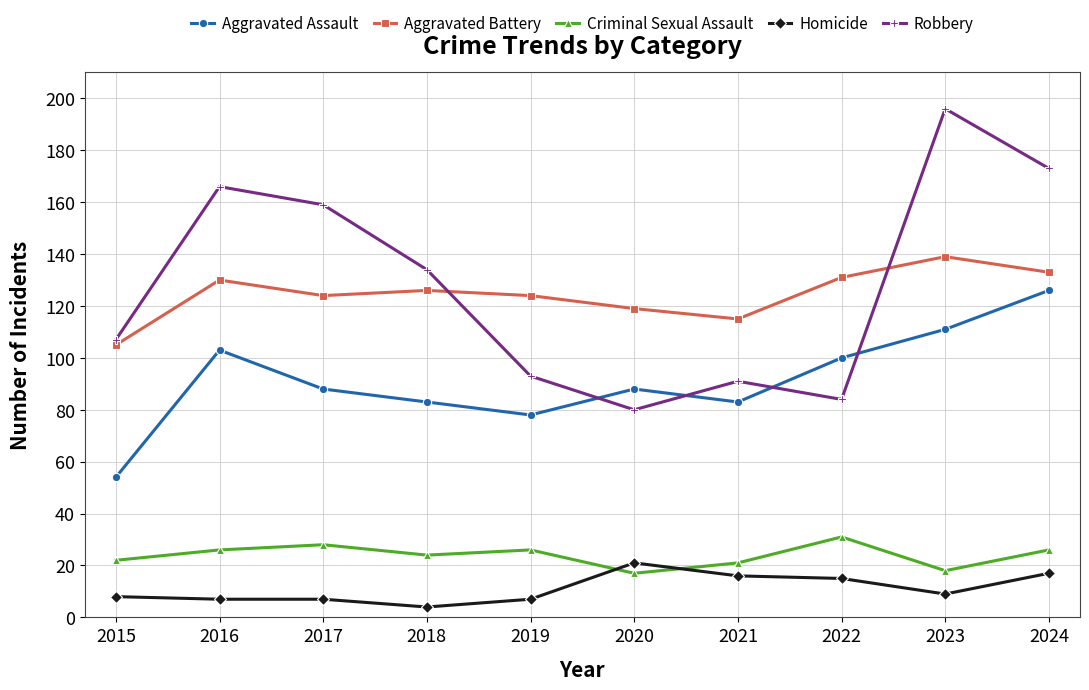

What is the spread (max minus min) of values at 2021?

99